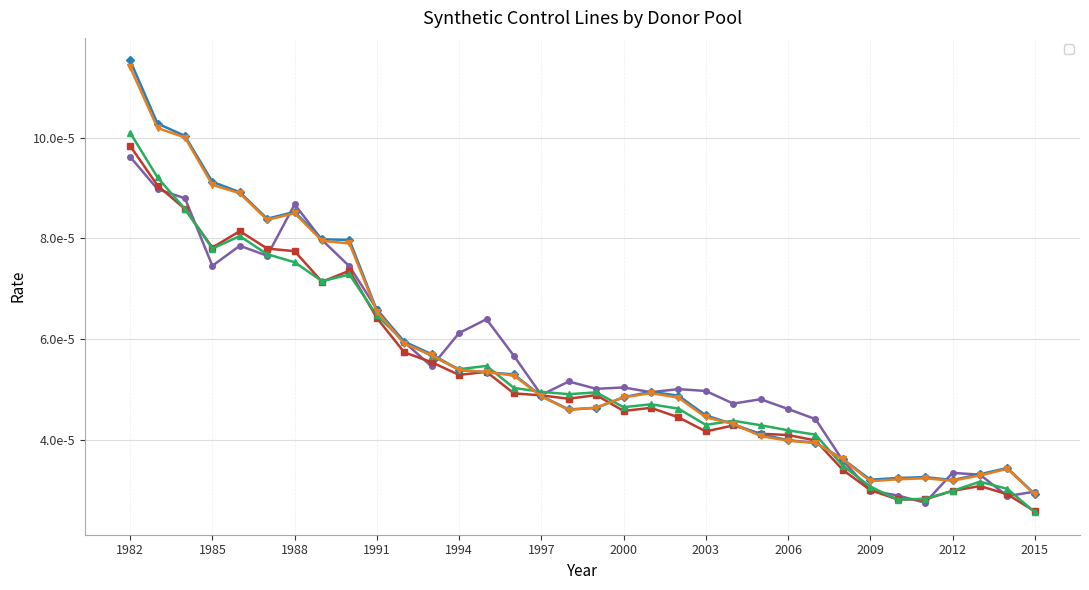

Which series changed the most between 1989 and 1994?

_90_synth